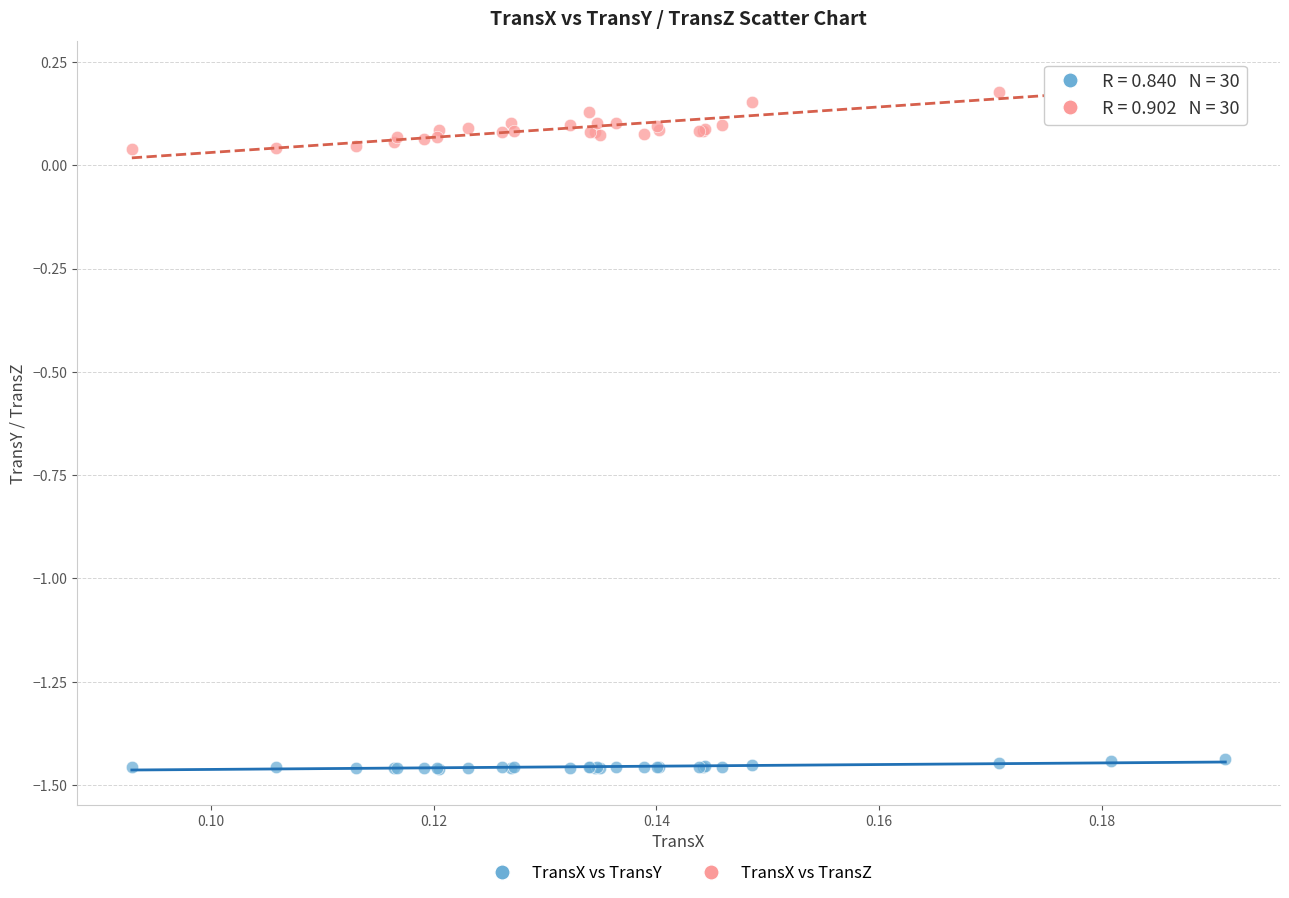

What are all the series names shown in the legend?

TransX vs TransY, TransX vs TransZ